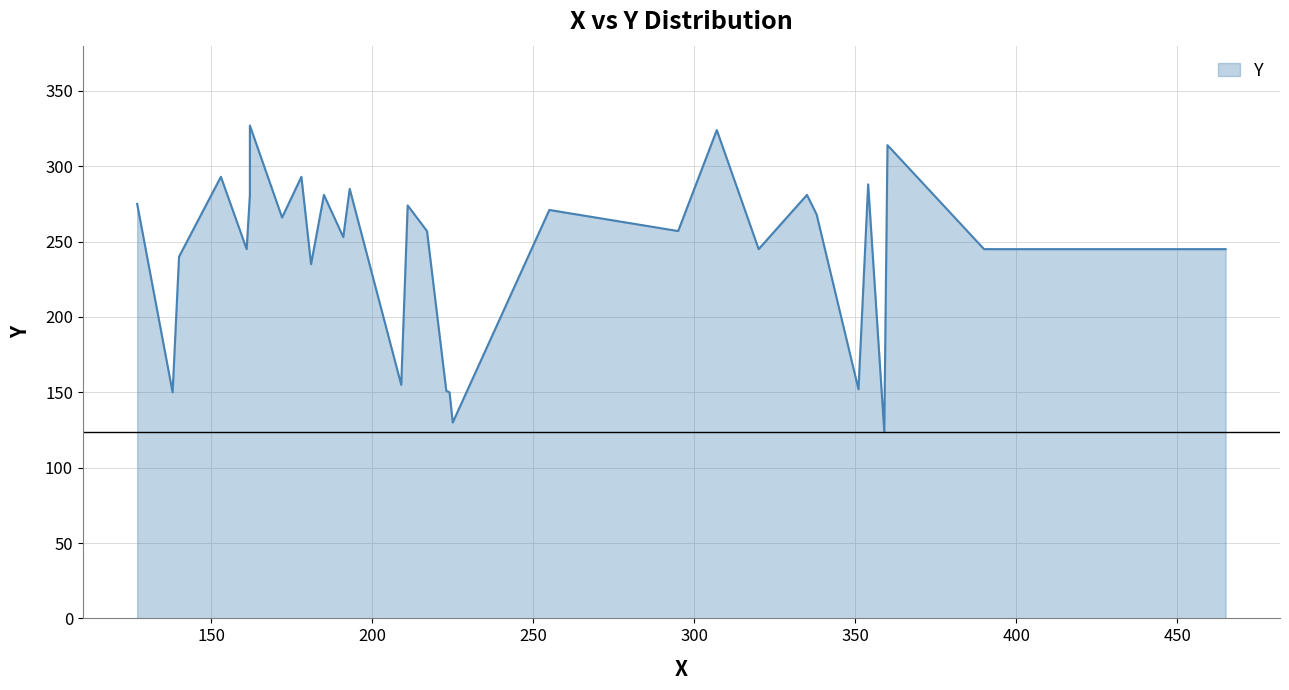

What is the value of the 14th point from the left?

253